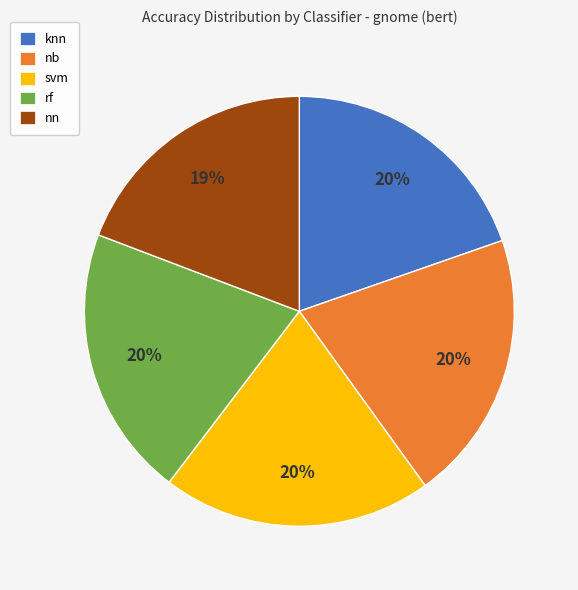

Is the sum of nn and knn greater than half?

No